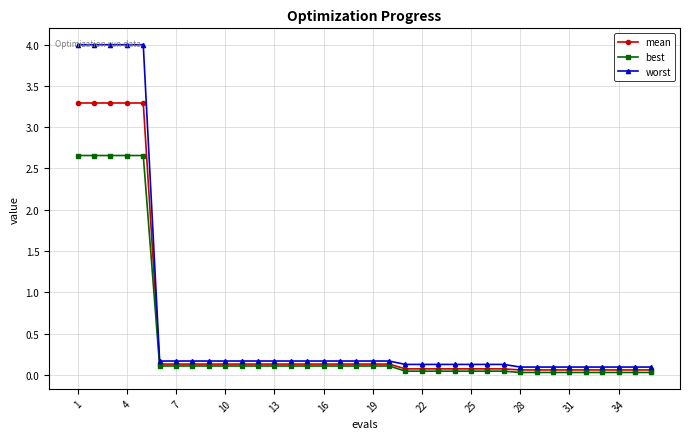

What is the greatest value displayed?

4.0